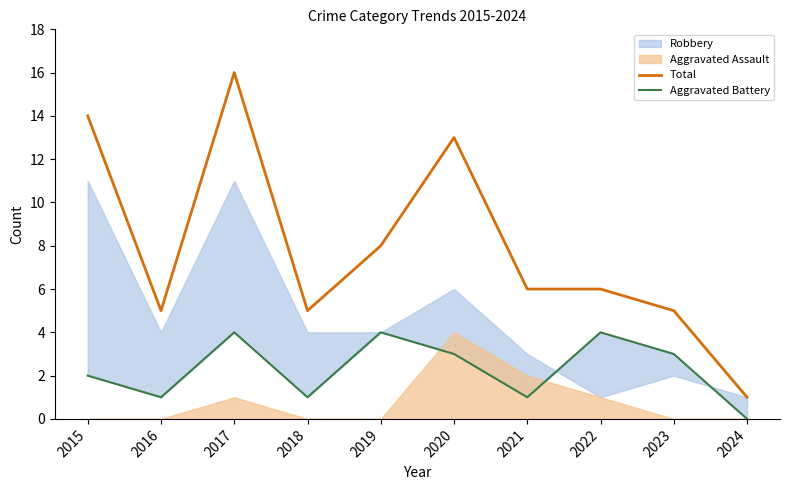

How many data points in Total are above 6?

4